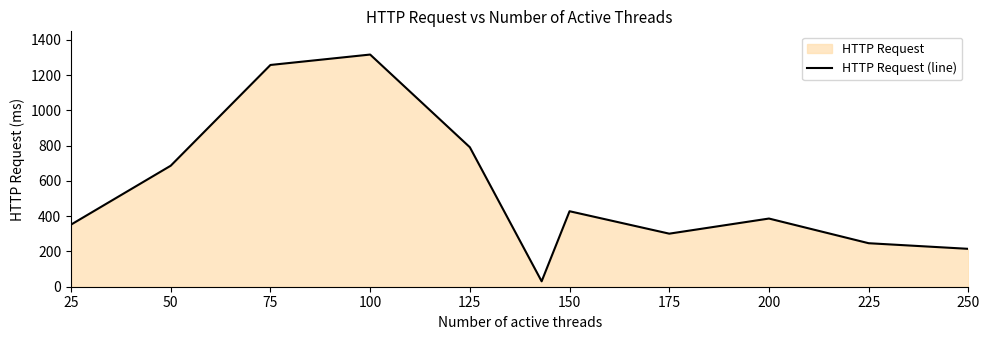

Where is the data nearest to the value 673?

50